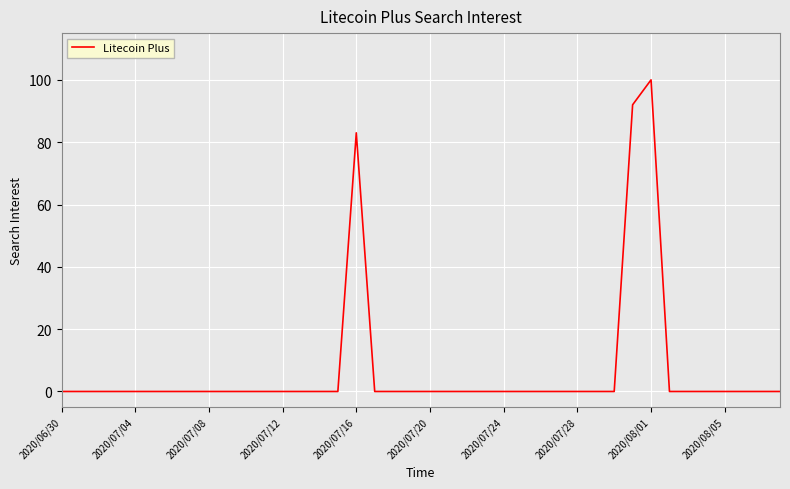

What is the difference between the second highest and minimum values?

92